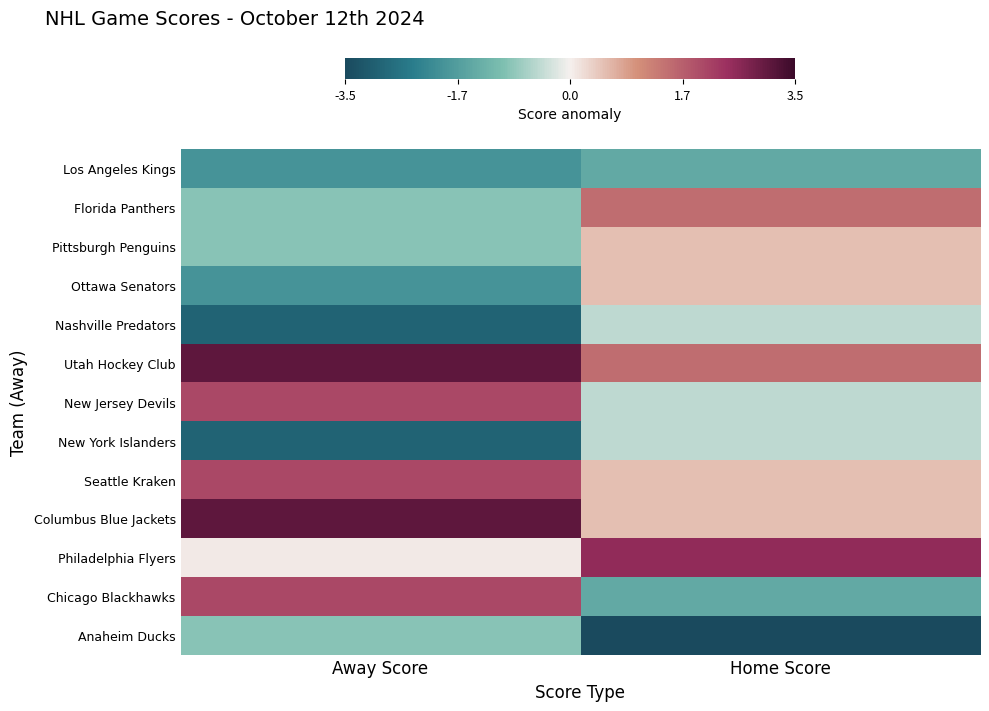

What is the difference between the highest and lowest values at Away Score?

6.0